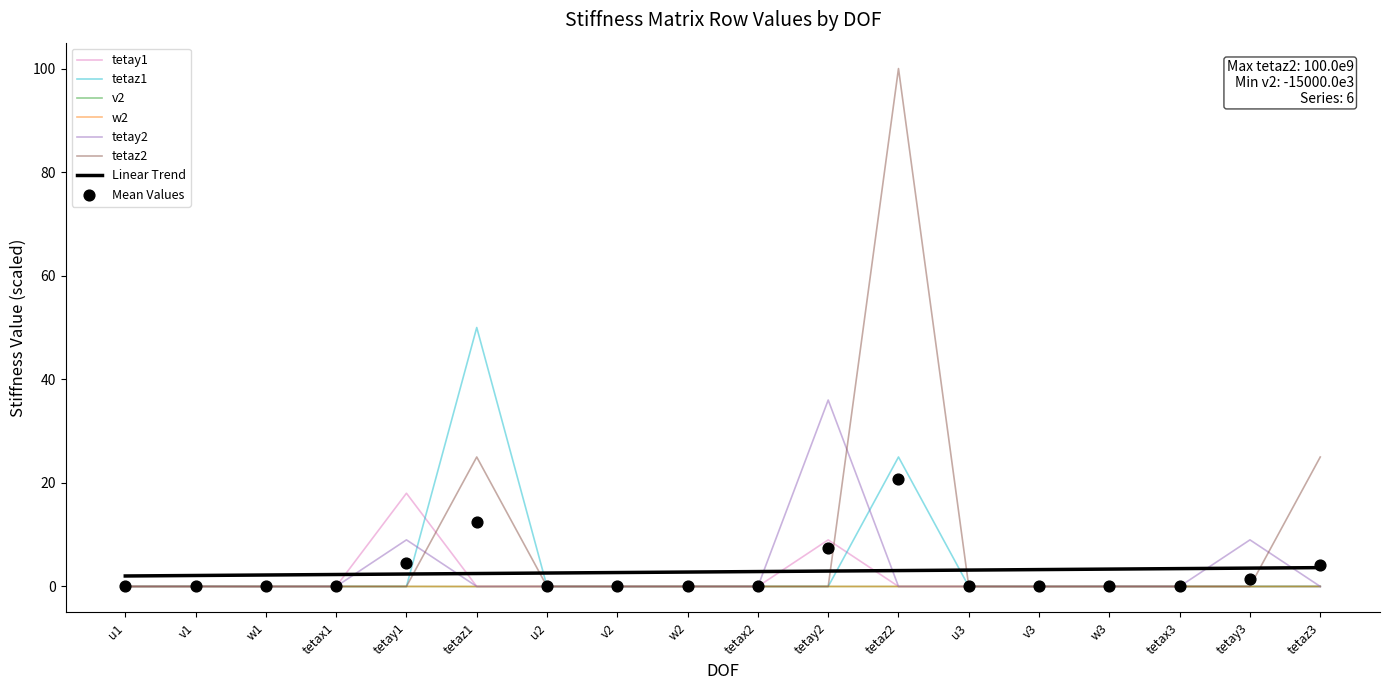

What is the total value across all series at tetaz2?

125.0